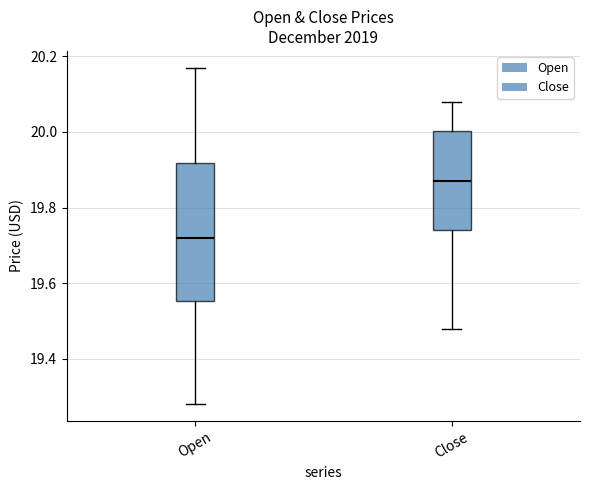

Reading left to right, transcribe this box plot: for each box, give where its median line is, the range the box spans, and where its two whiskers end, as read against the y-axis. The values are not printed on the chart, so give them approximately, as read against the axis.

Open: median 19.72, box 19.56 to 19.92, whiskers 19.28 to 20.18
Close: median 19.88, box 19.74 to 20.00, whiskers 19.48 to 20.08